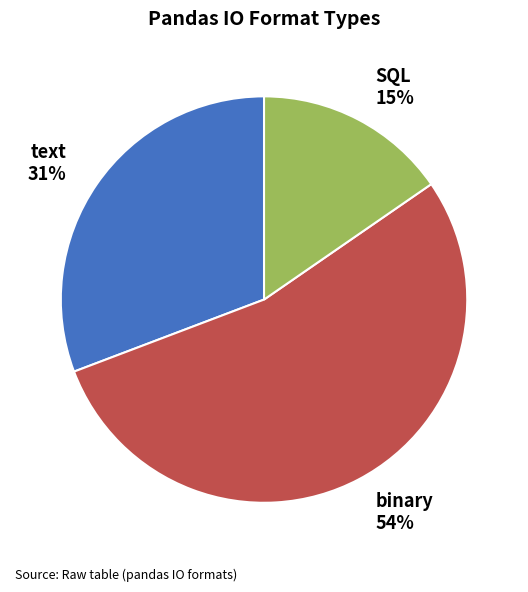

How many segments does this pie chart have?

3